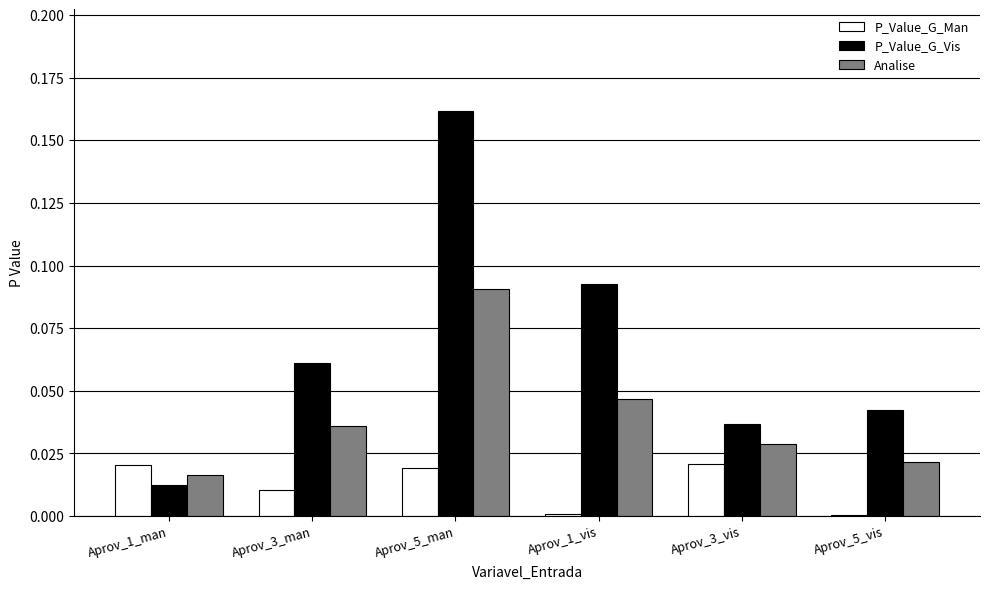

The Analise series shows 0.0 at Aprov_1_vis. True or false?

True